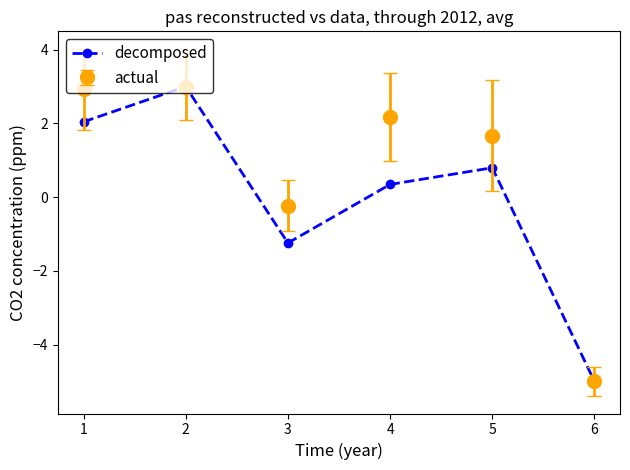

At which category does decomposed reach its first local peak?

2